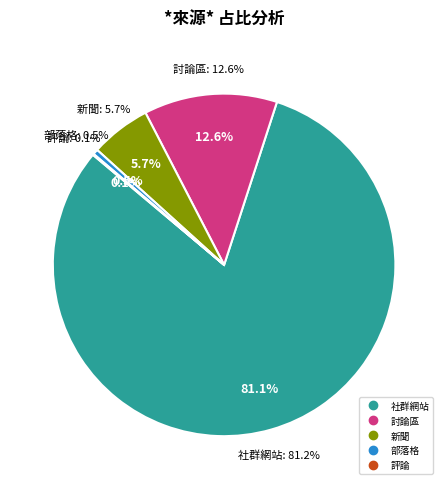

The 評論 slice represents 0% of the pie. True or false?

True